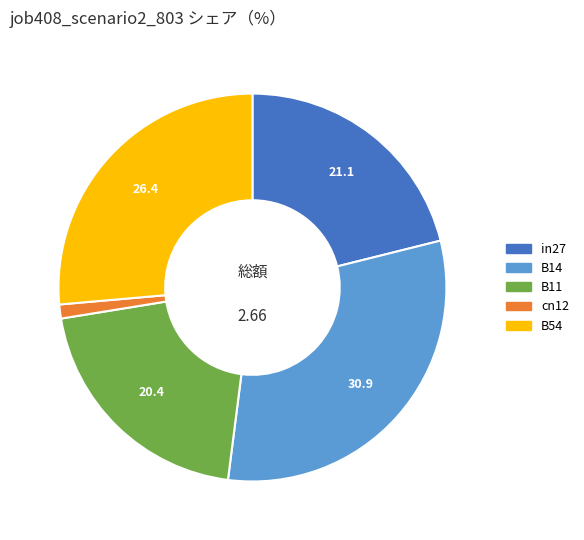

How many slices are in this pie chart?

5